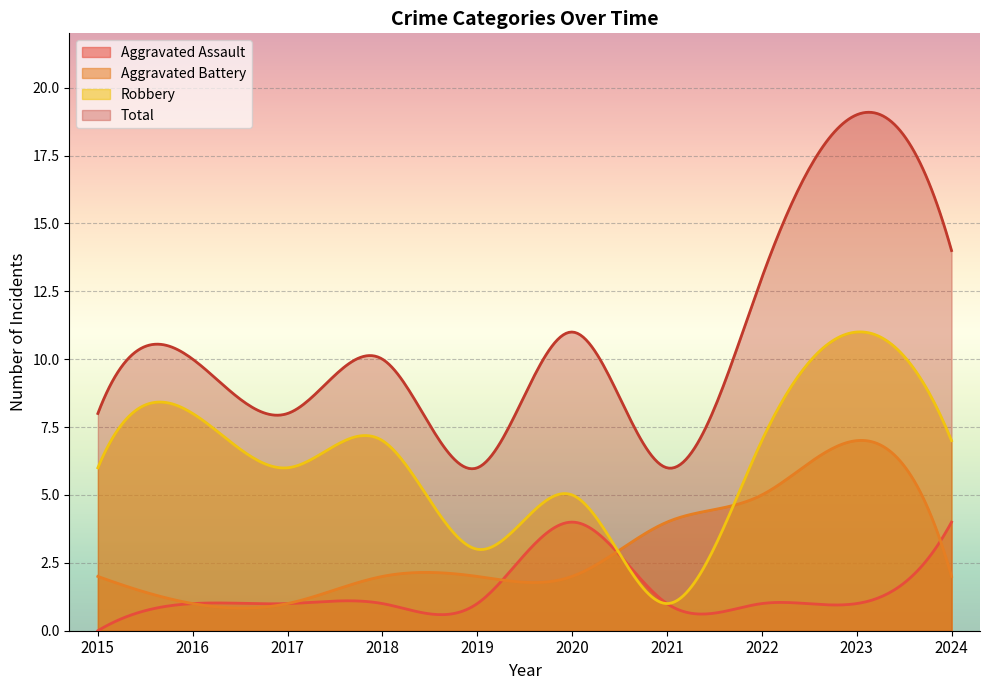

Is the value of Aggravated Battery at 2024 greater than the value of Robbery at 2024?

No